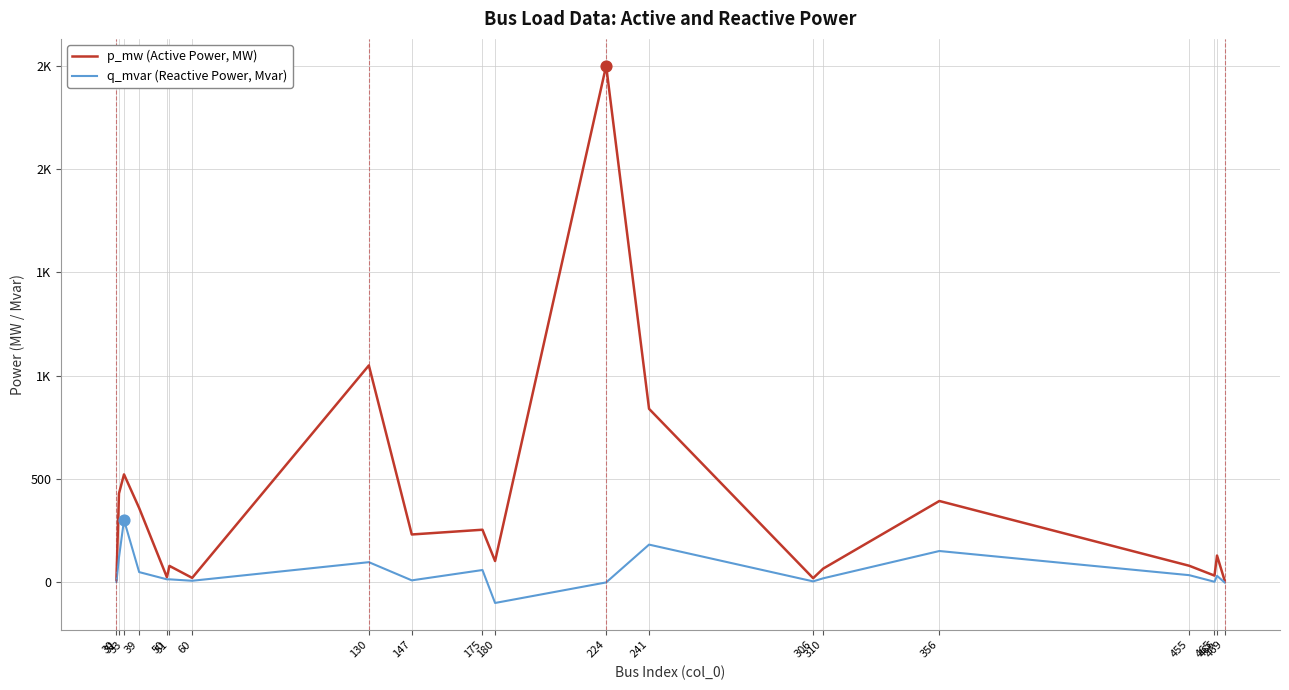

What are all the series names shown in the legend?

p_mw (Active Power, MW), q_mvar (Reactive Power, Mvar)